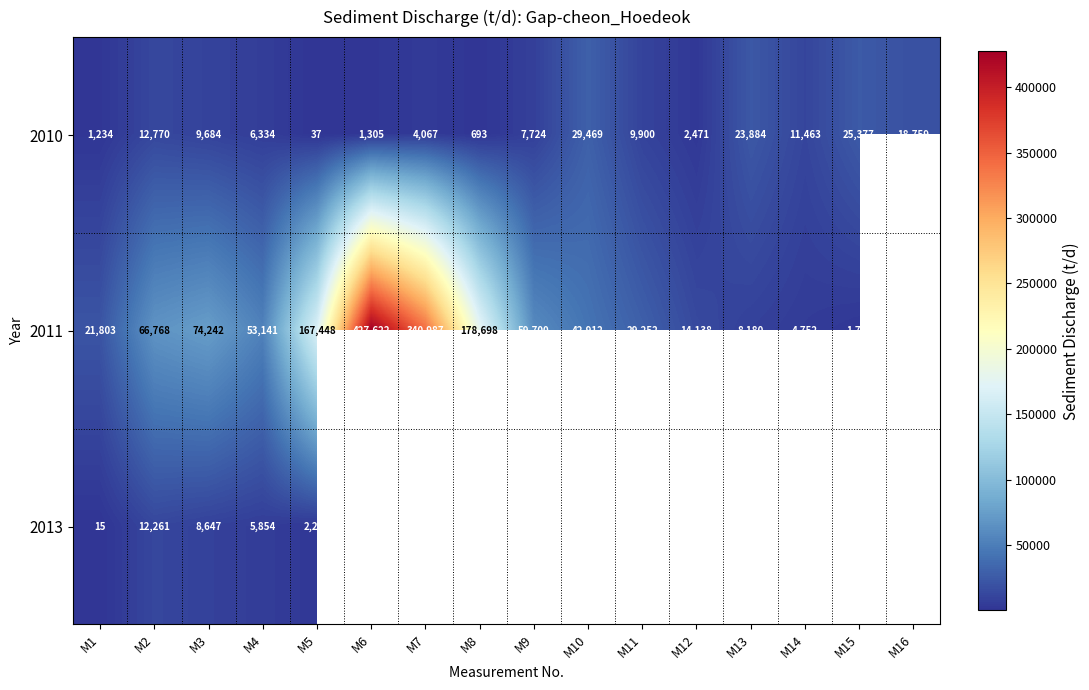

Is the value of 2013 at M5 greater than the value of 2011 at M8?

No